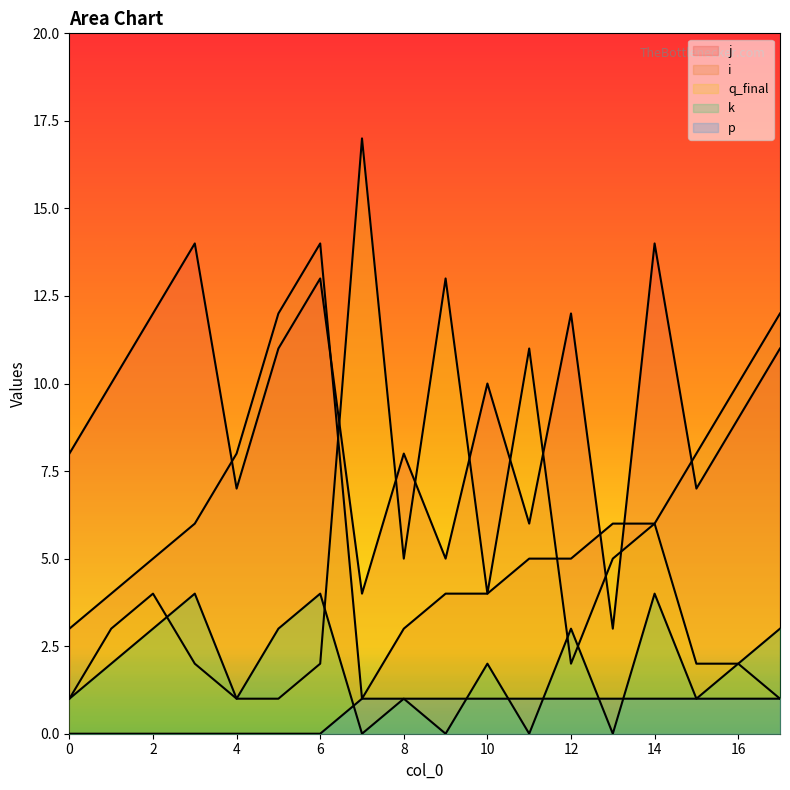

How many categories are shown in the chart?

18